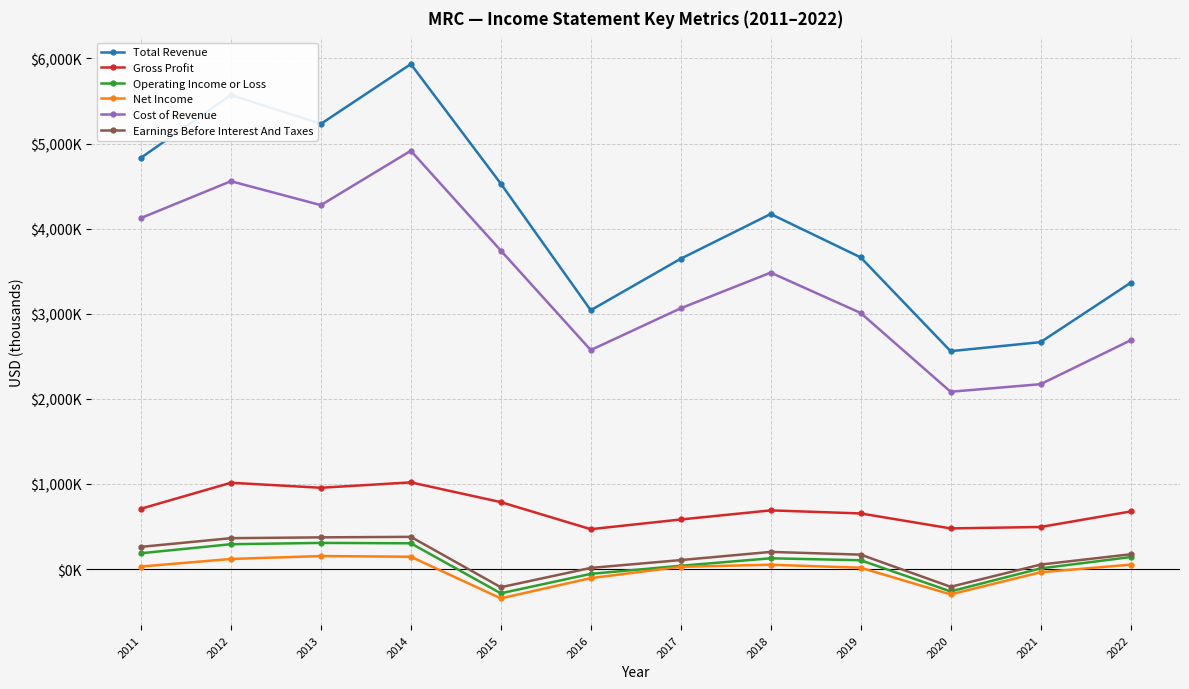

What is the sum of all Net Income values?

-202.6